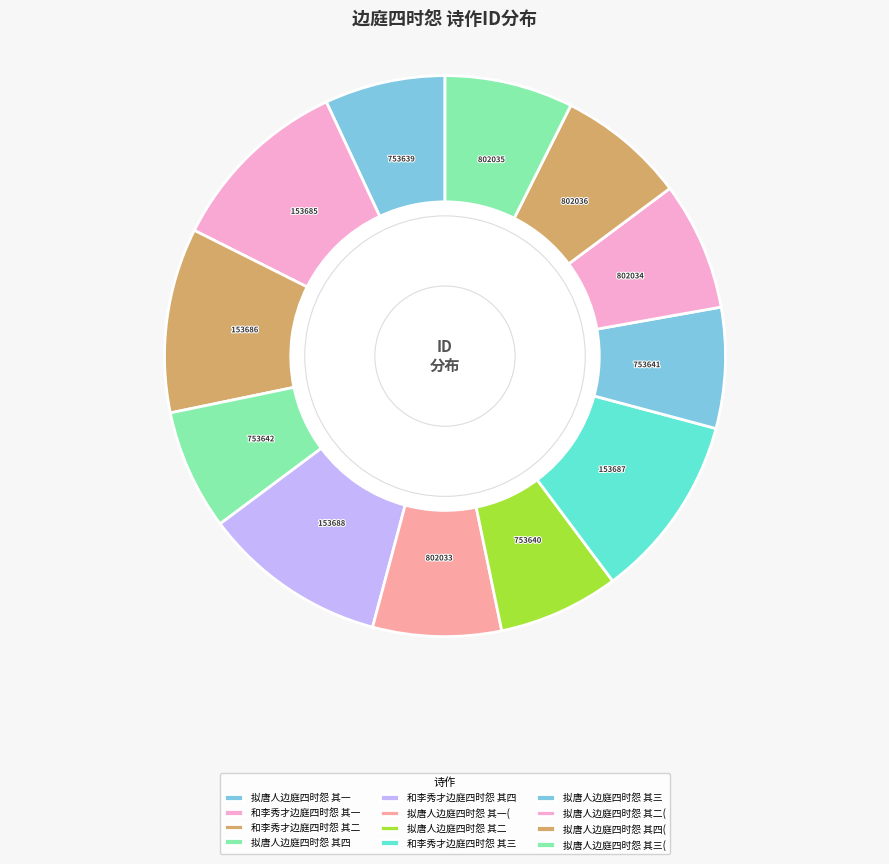

How many segments does this pie chart have?

12